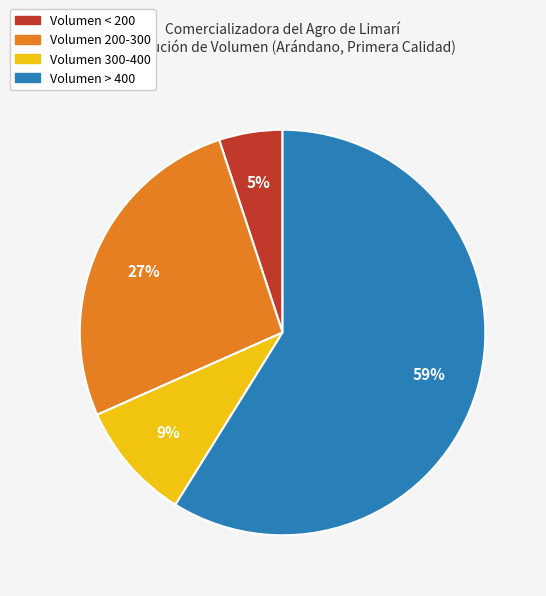

Does Volumen > 400 account for over 50% of the chart?

Yes